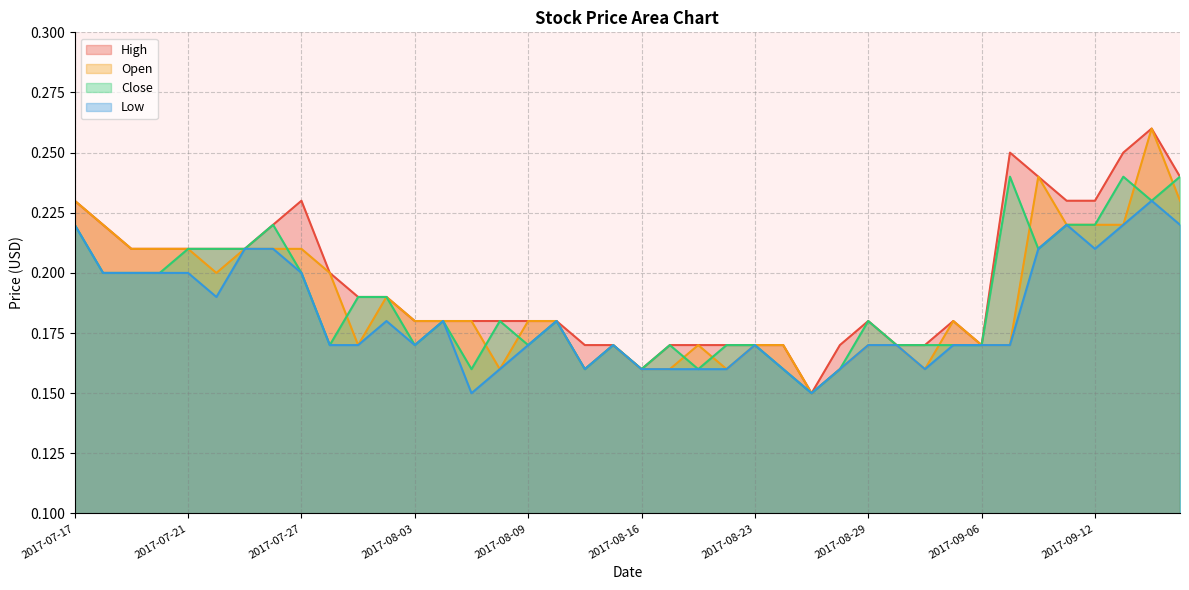

Which category has the highest value in the High series?

2017-09-14